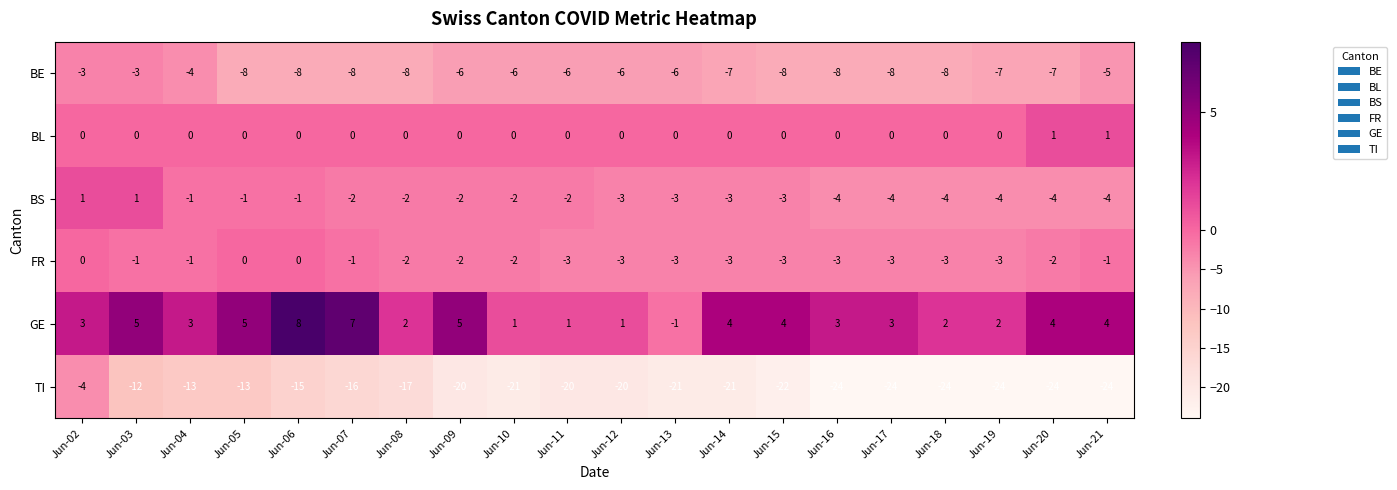

What is the total value across all series at Jun-04?

-16